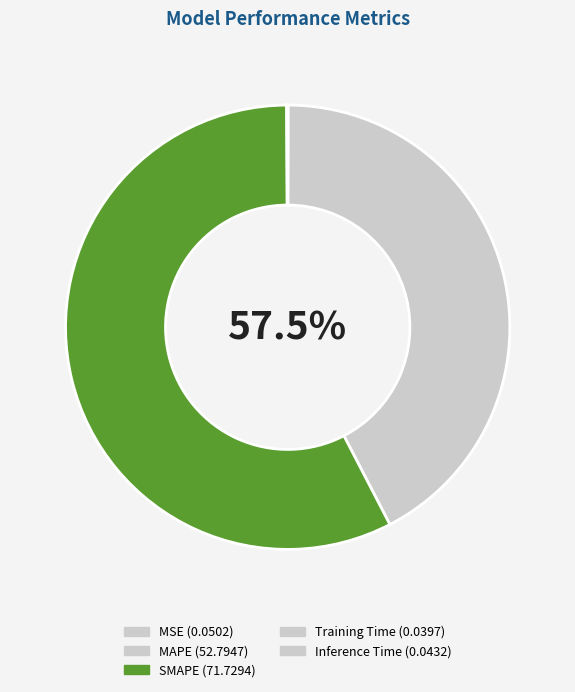

What is the change in value from MAPE to Training Time?

-52.8